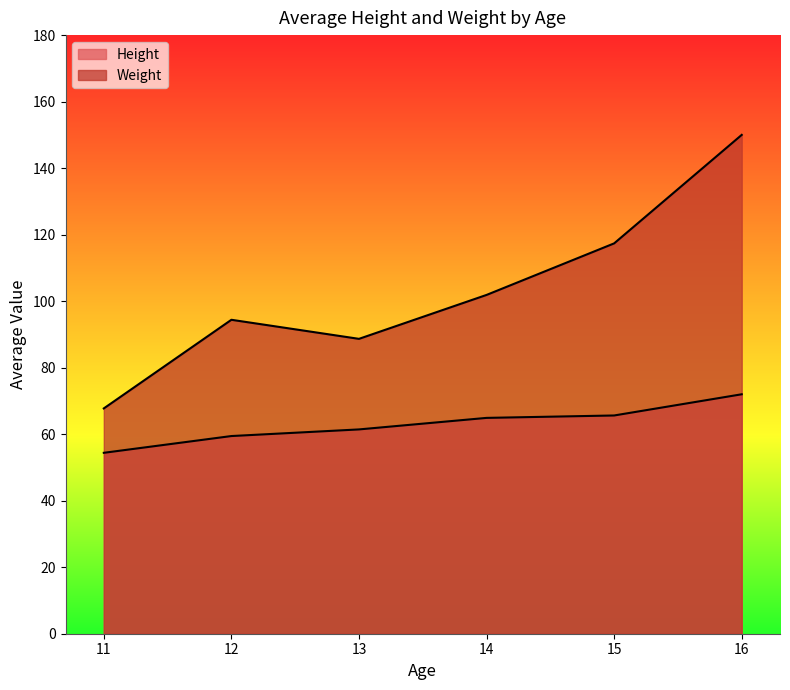

Is it true that Height equals 75.0 at 14?

False